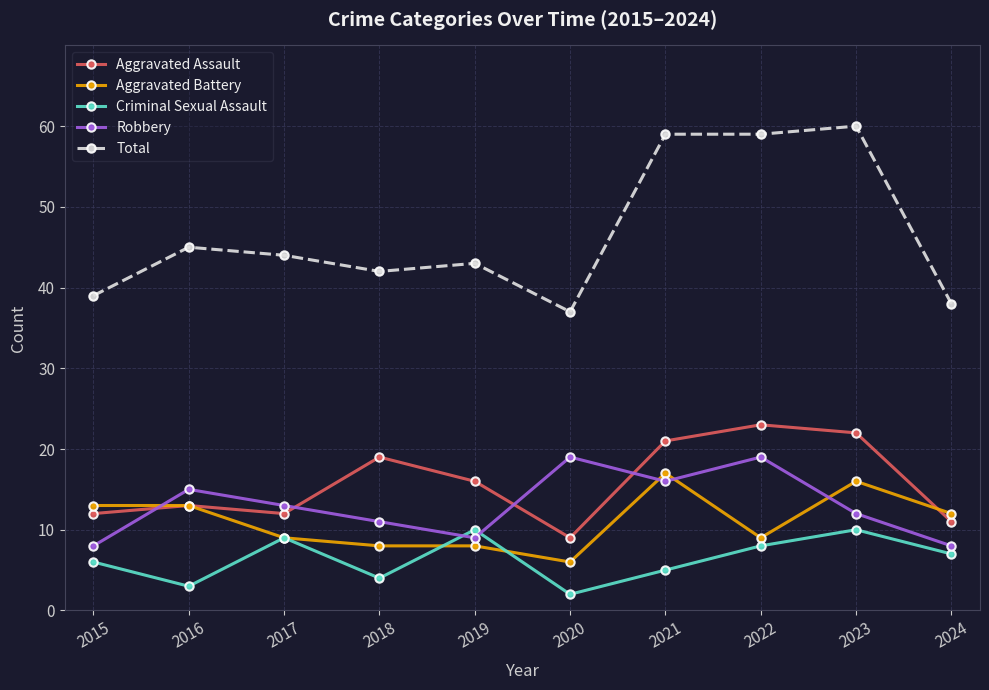

What is the smallest value displayed?

2